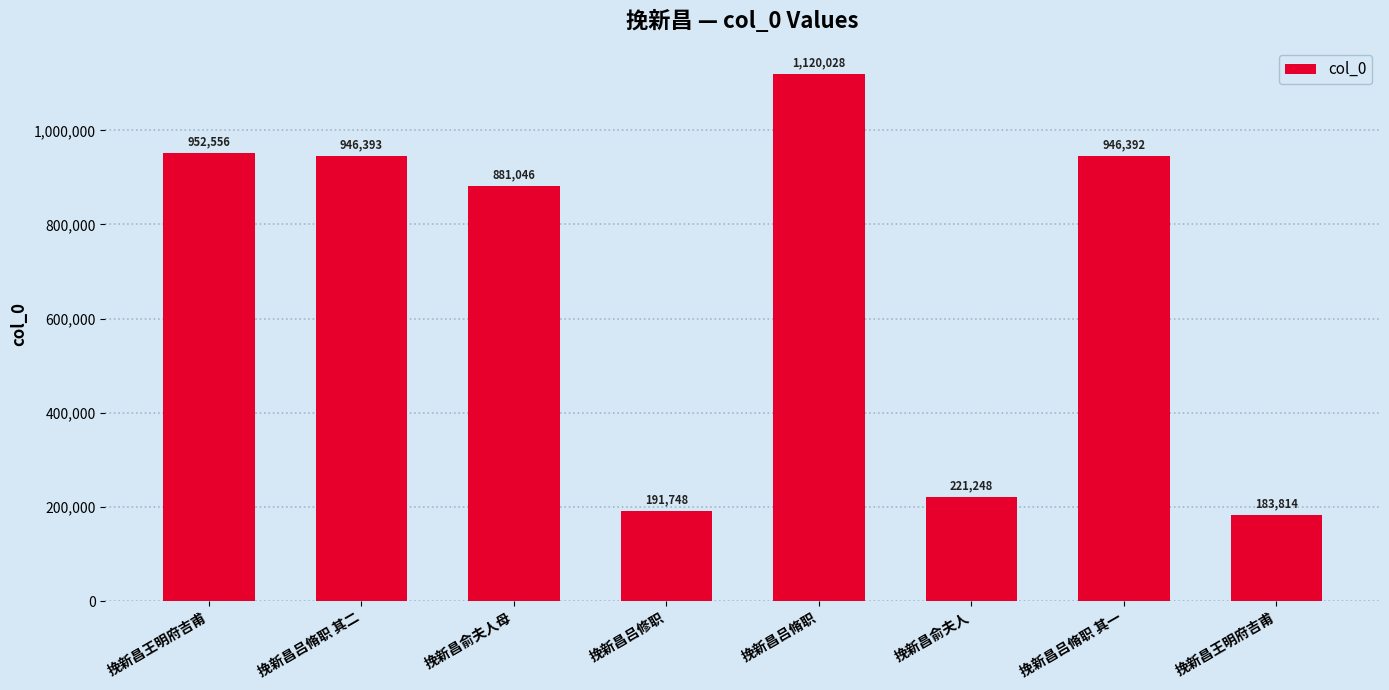

What is the maximum value shown in the chart?

1120028